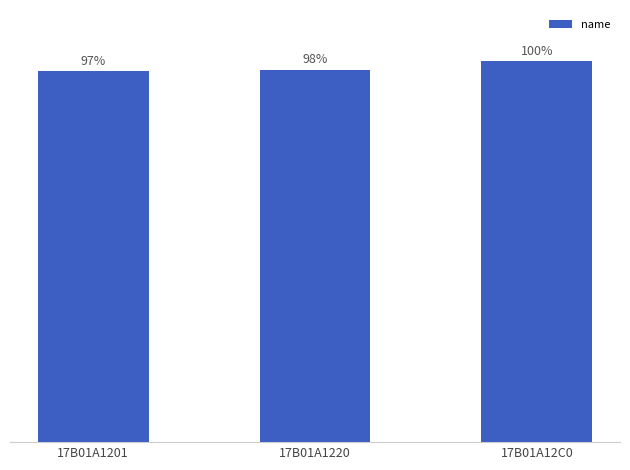

Does the chart contain any negative values?

No